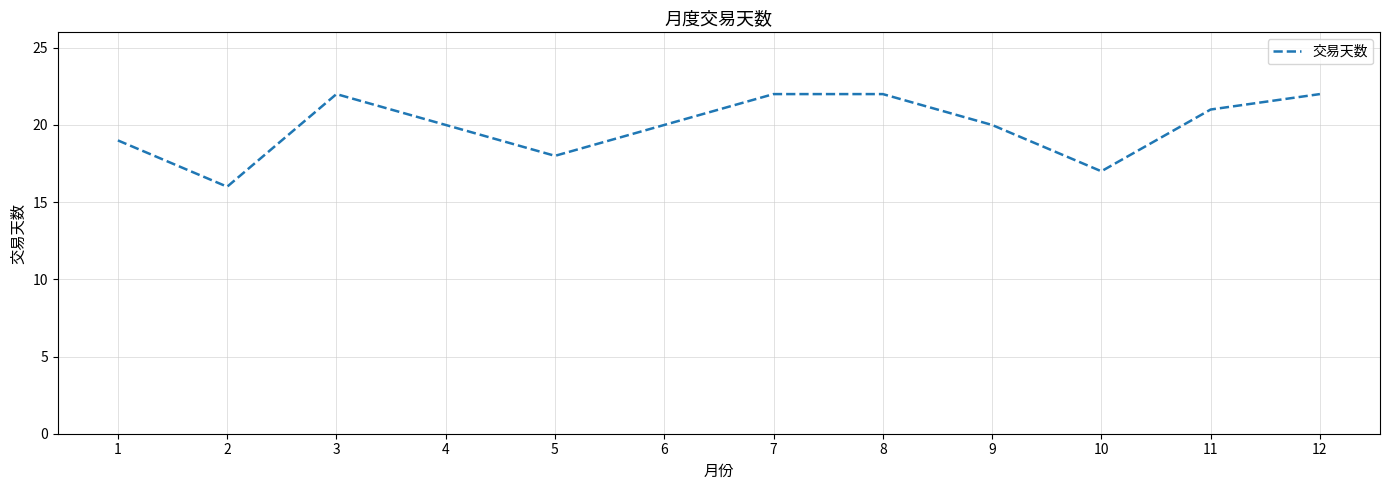

Reading left to right, extract all data points from this chart.

1=19	2=16	3=22	4=20	5=18	6=20	7=22	8=22	9=20	10=17	11=21	12=22